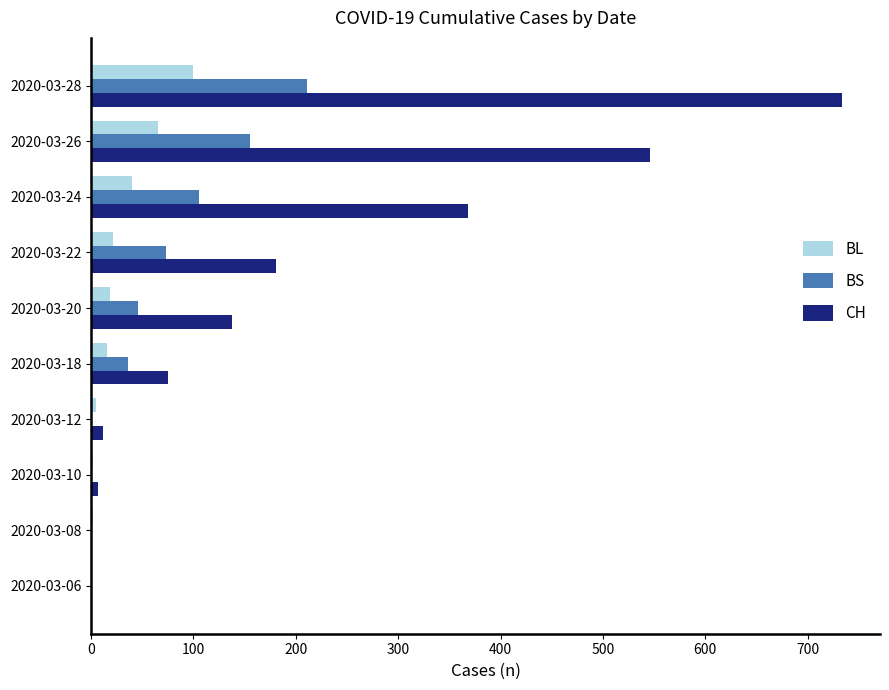

The value of CH at 2020-03-28 is 337. True or false?

False